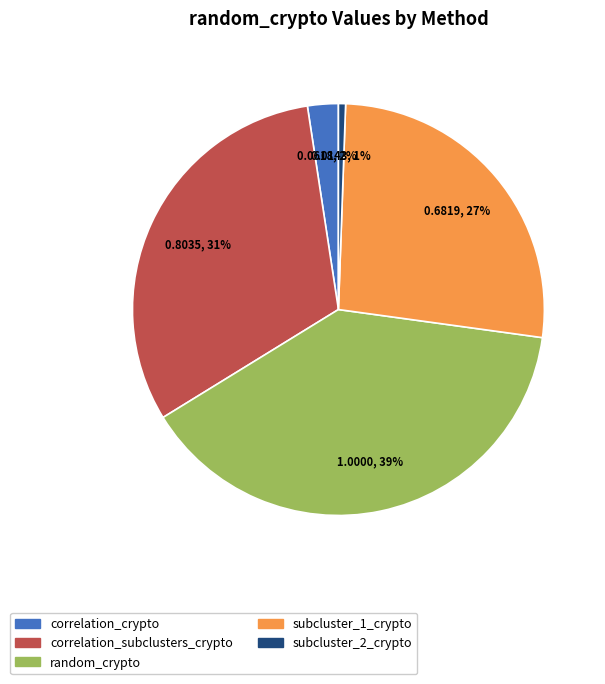

Does any single category account for the majority?

No